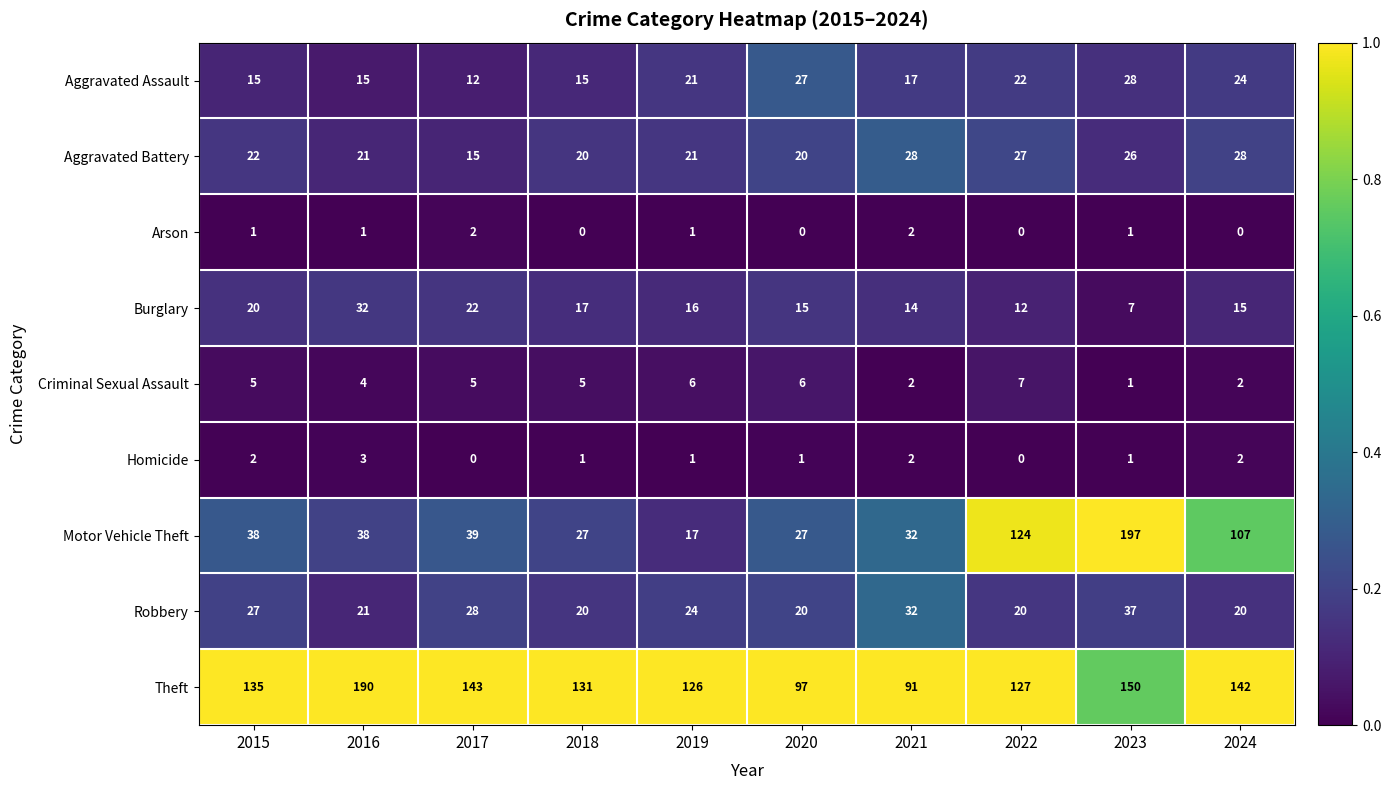

At which category does the chart reach its peak across all series?

2023